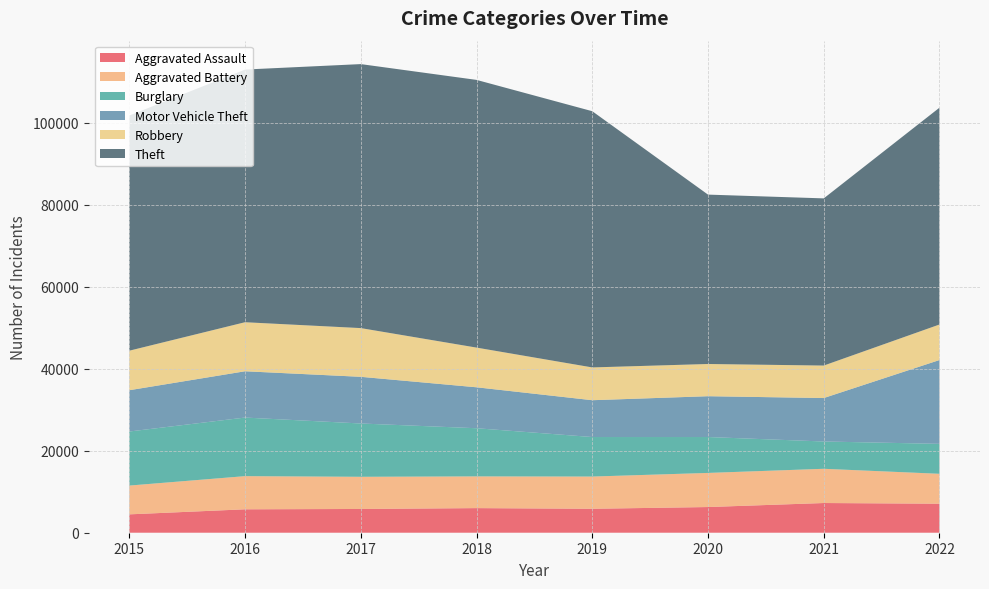

True or false: Theft has more than 0 points higher than both neighbors.

True